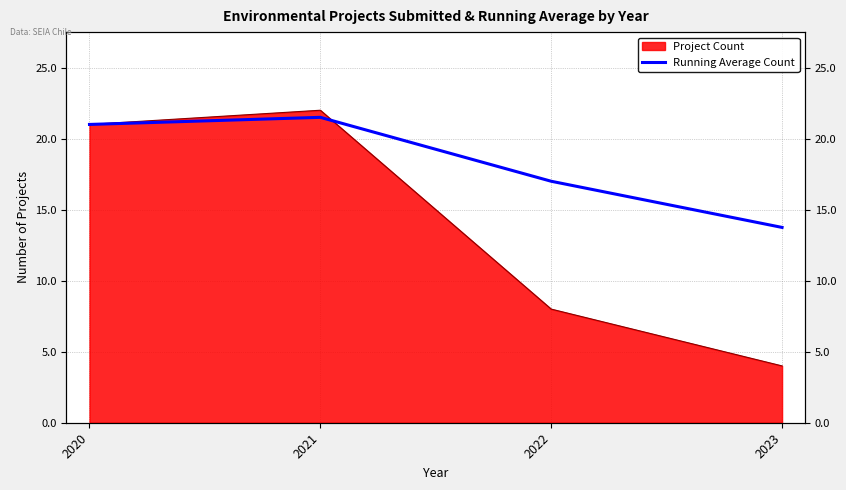

Between 2020 and 2023, which is larger?

2020